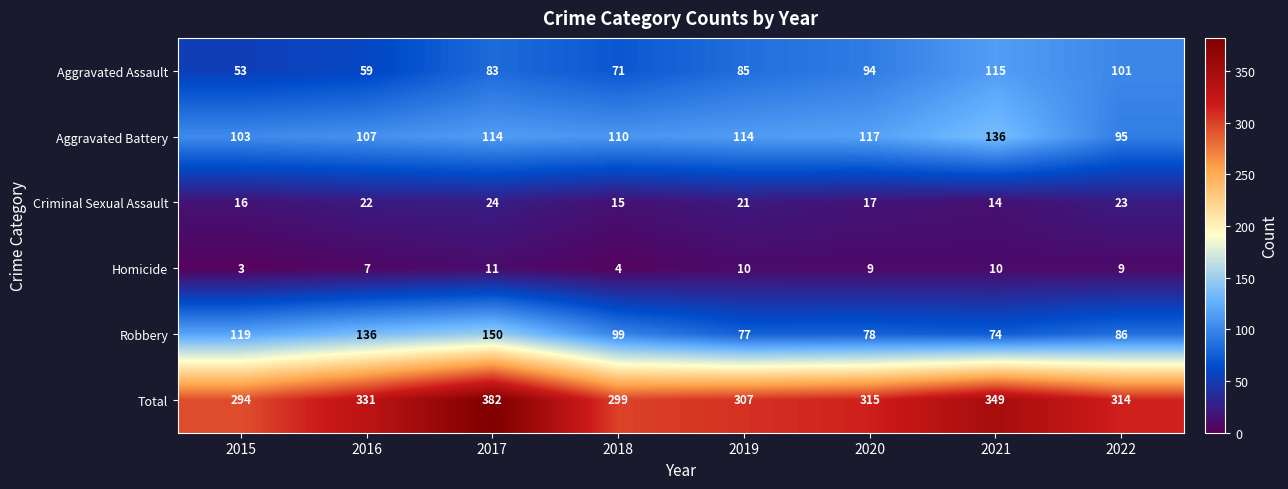

The value of Aggravated Battery at 2019 is 27. True or false?

False